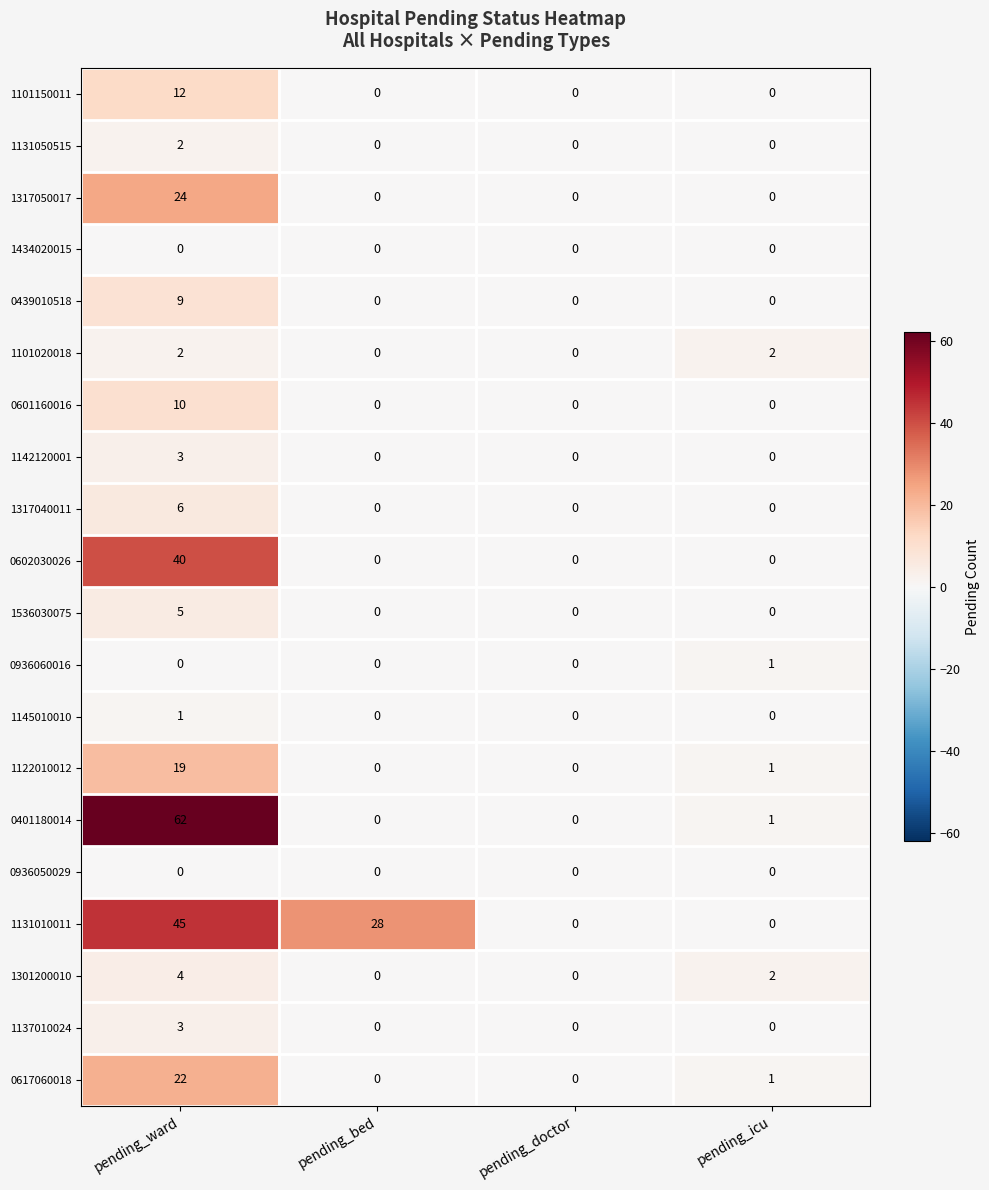

Between pending_ward and pending_doctor, which series saw the biggest shift?

0401180014